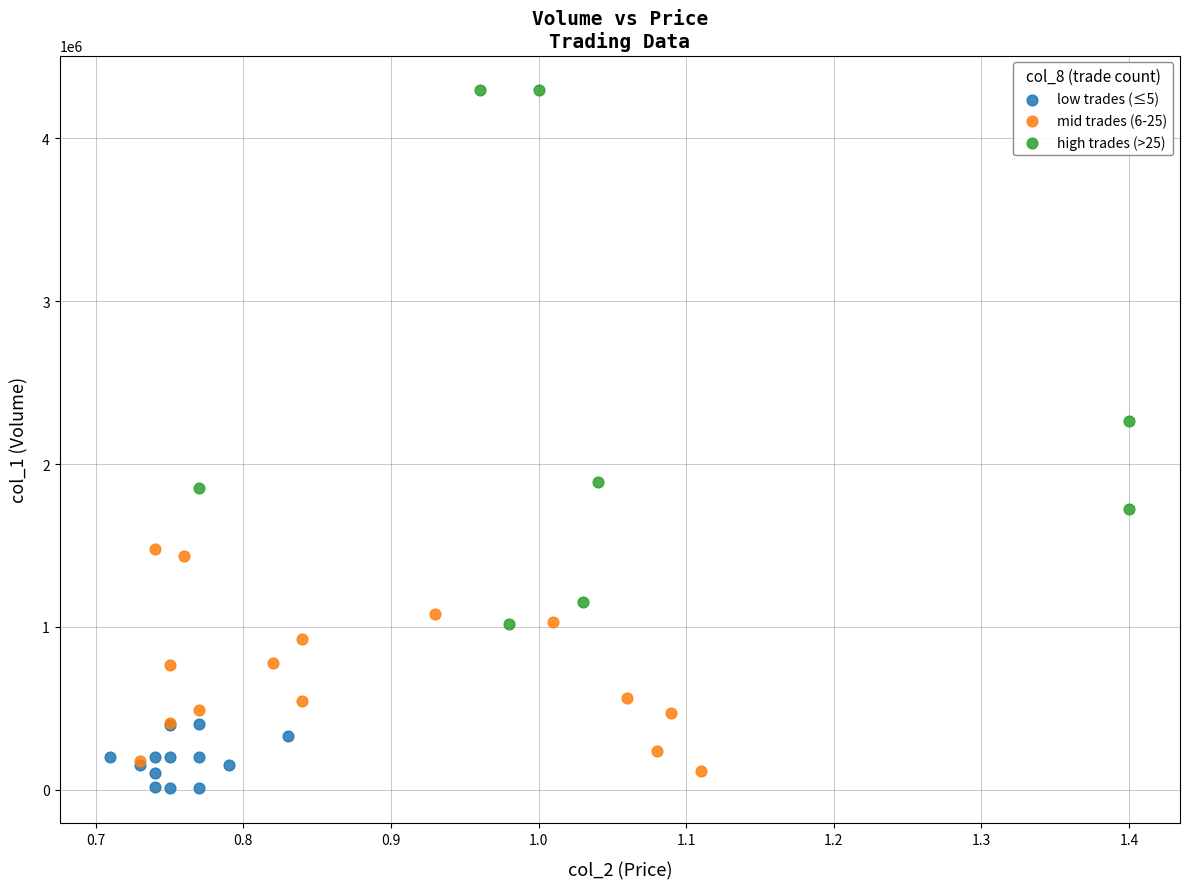

What are all the series names shown in the legend?

low trades (≤5), mid trades (6-25), high trades (>25)